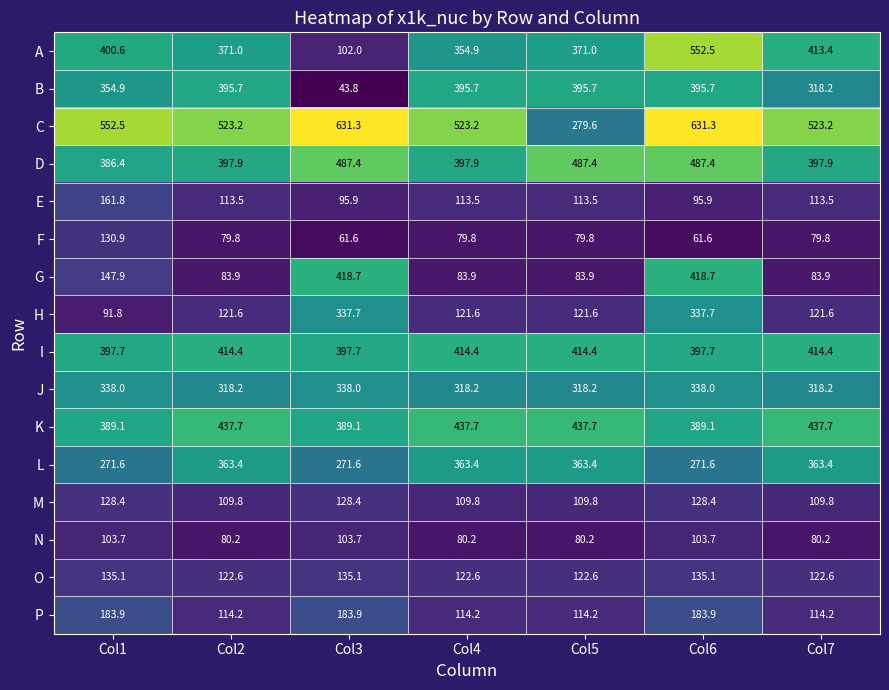

Which series has the largest total across all categories?

C